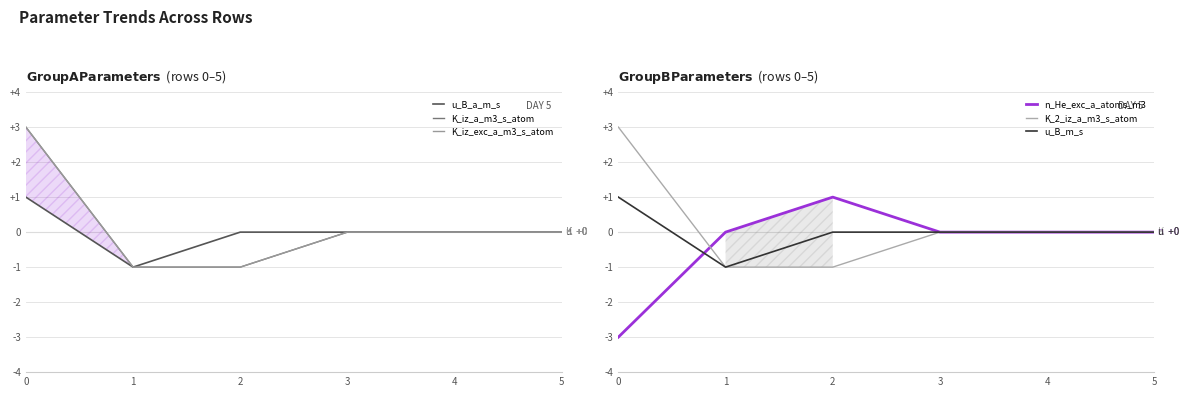

How many negative values does the u_B_a_m_s series have?

1